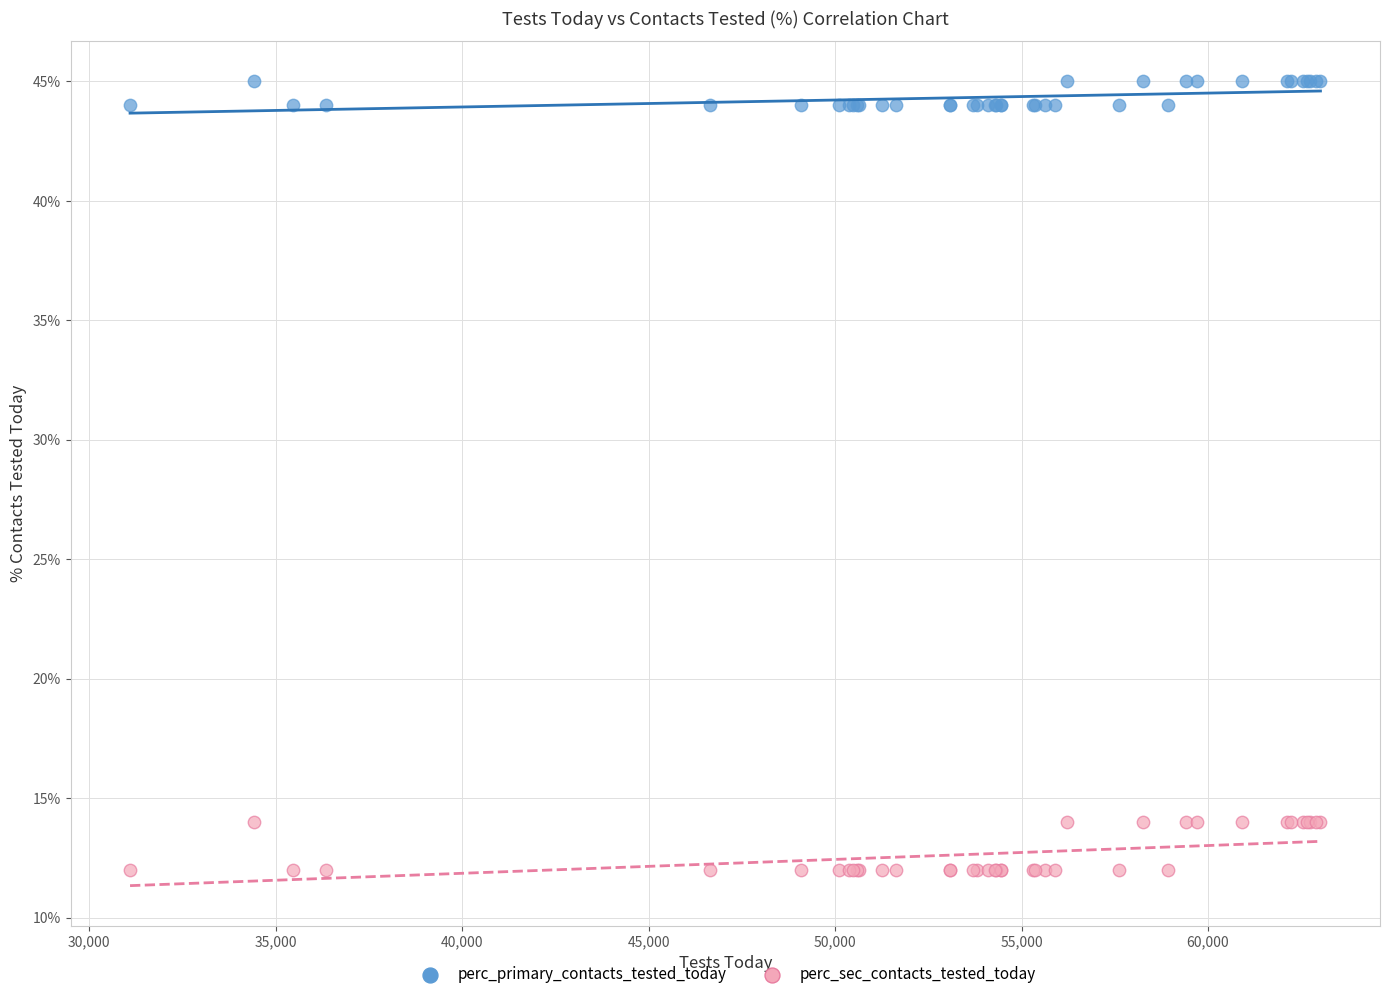

Which series has the largest Y range (max minus min)?

perc_sec_contacts_tested_today